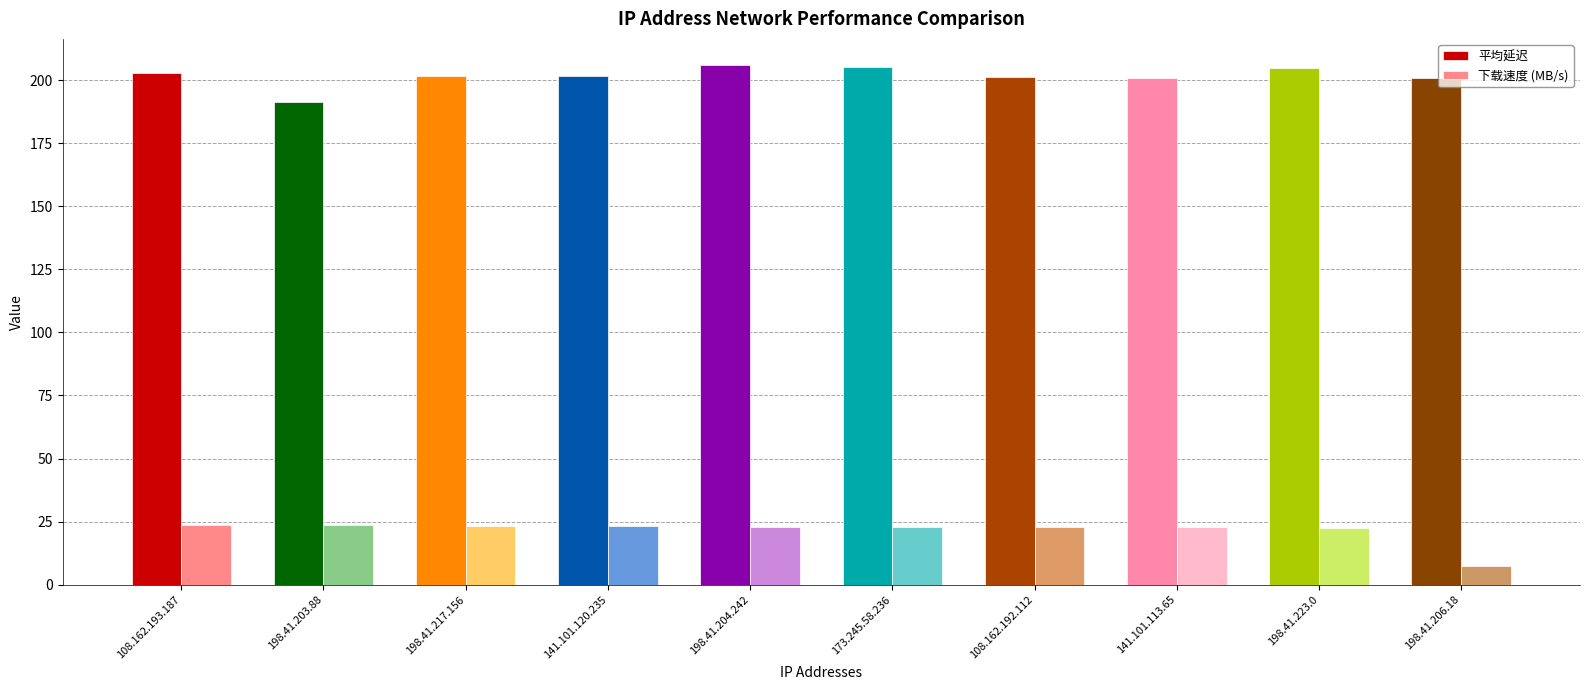

Which series has the largest total across all categories?

平均延迟